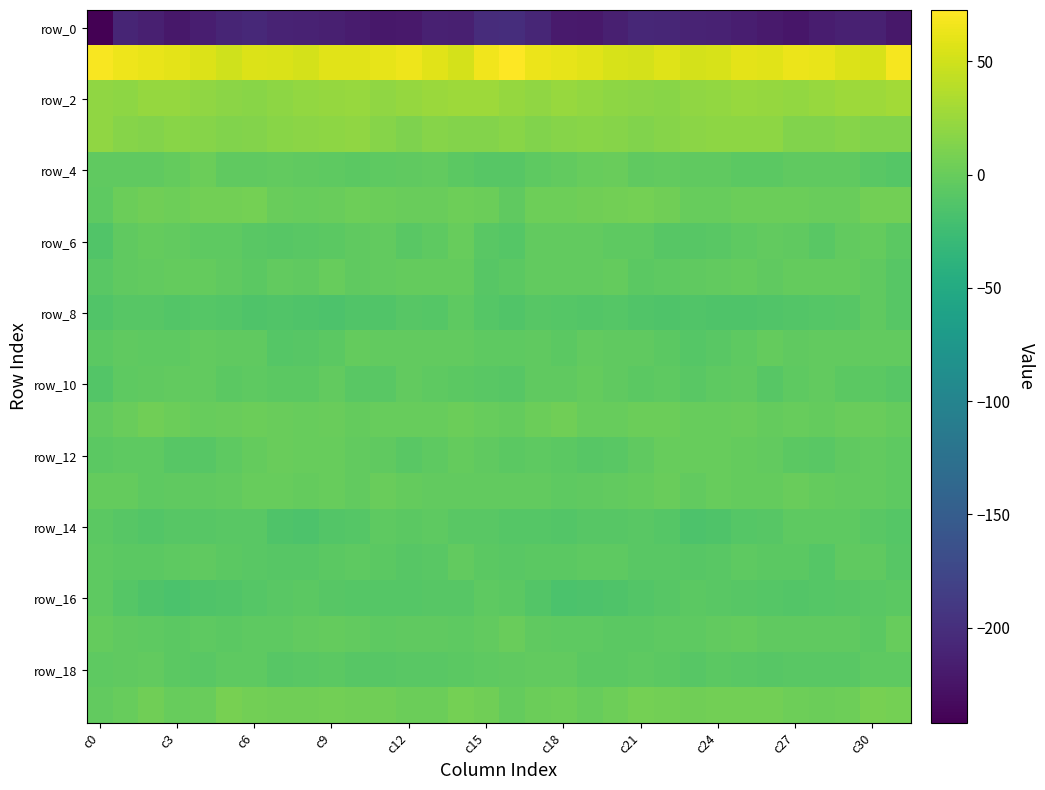

Which label corresponds to the smallest value in the chart?

c0